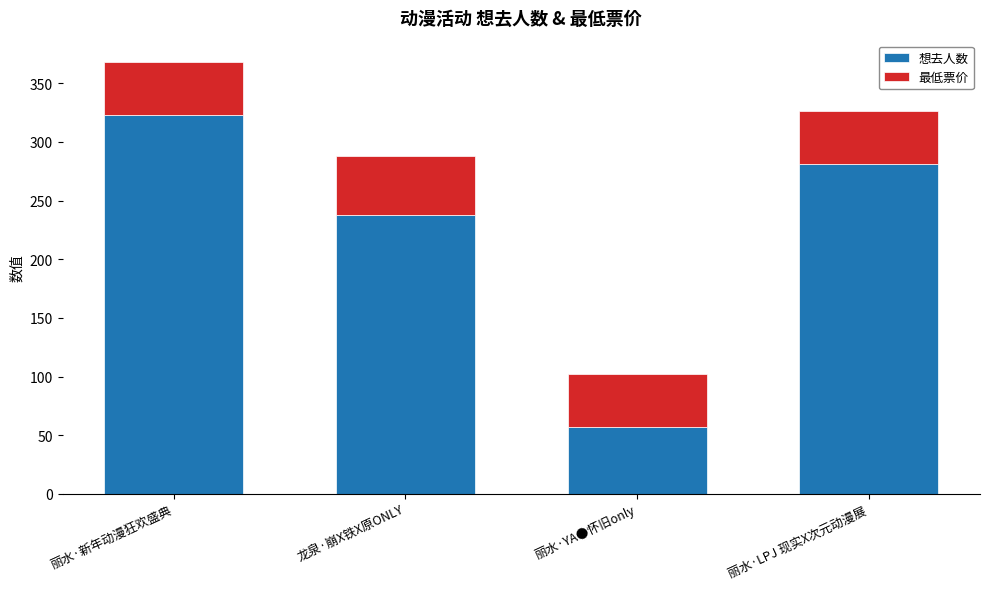

How many bars are there in total?

4